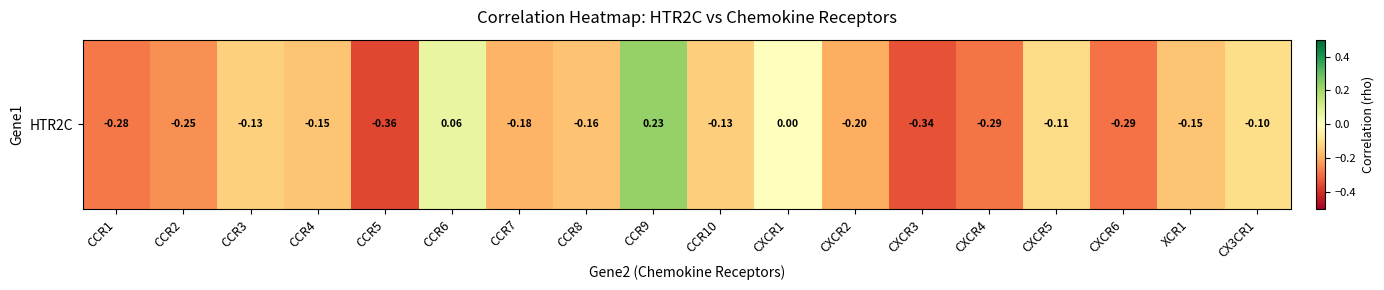

What value does the data have at CXCR5?

-0.1